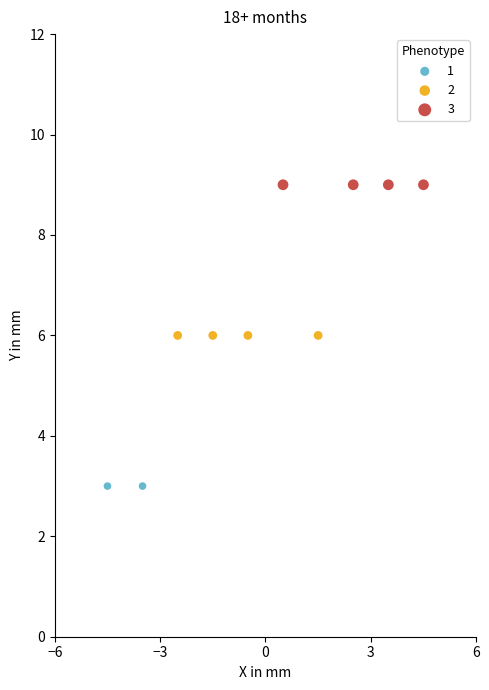

What are all the series names shown in the legend?

1, 2, 3